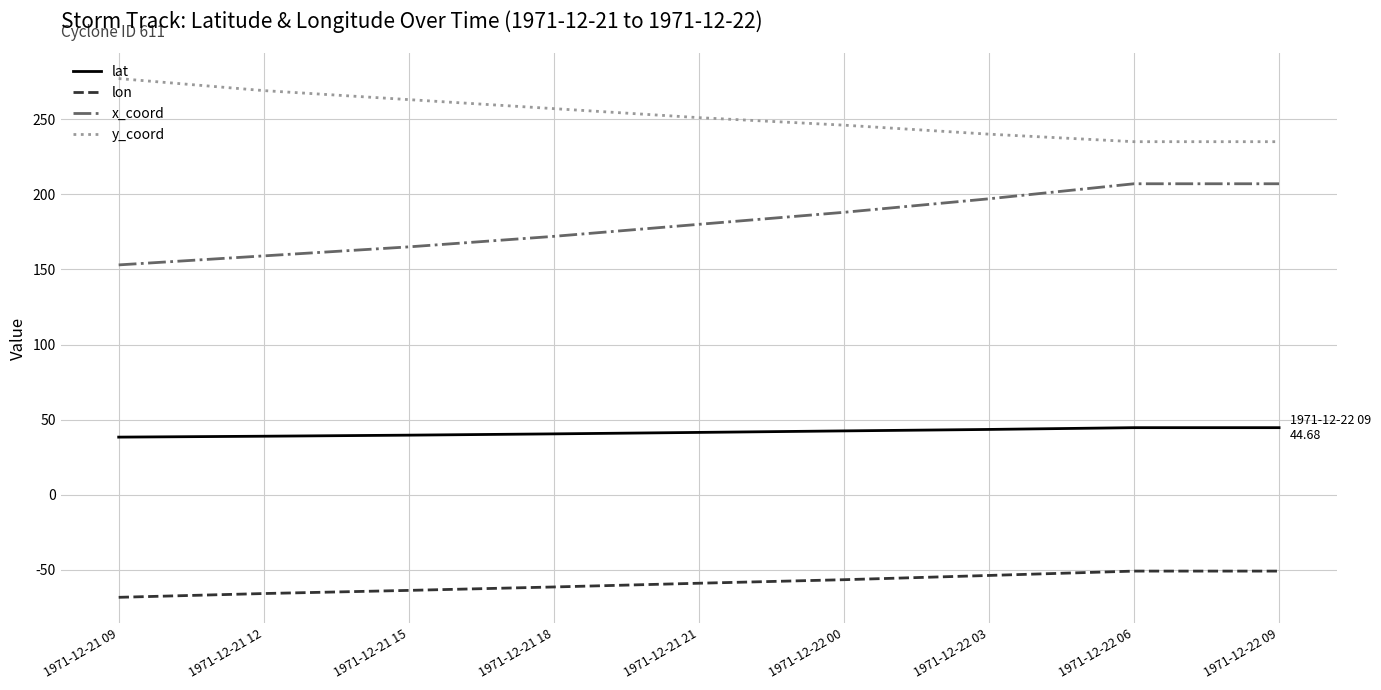

Read the x_coord value at 1971-12-21 09.

153.0